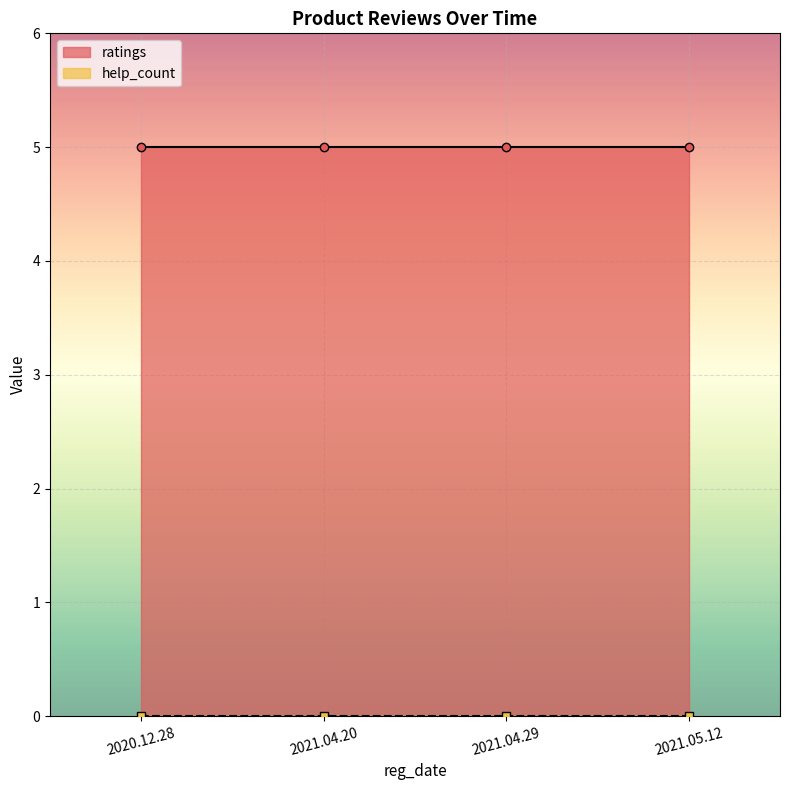

True or false: ratings and help_count intersect in this chart.

False